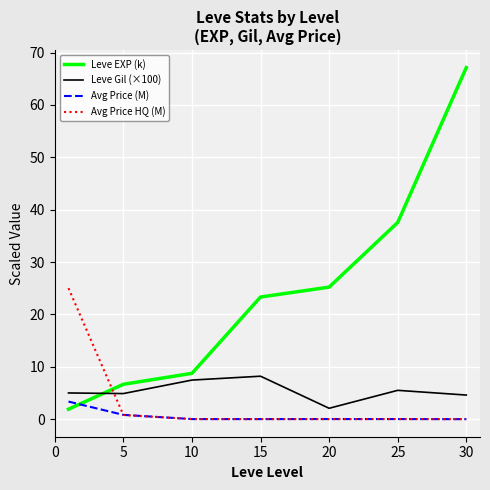

List the series in order of their peak value, highest first.

Leve EXP (k), Avg Price HQ (M), Leve Gil (×100), Avg Price (M)